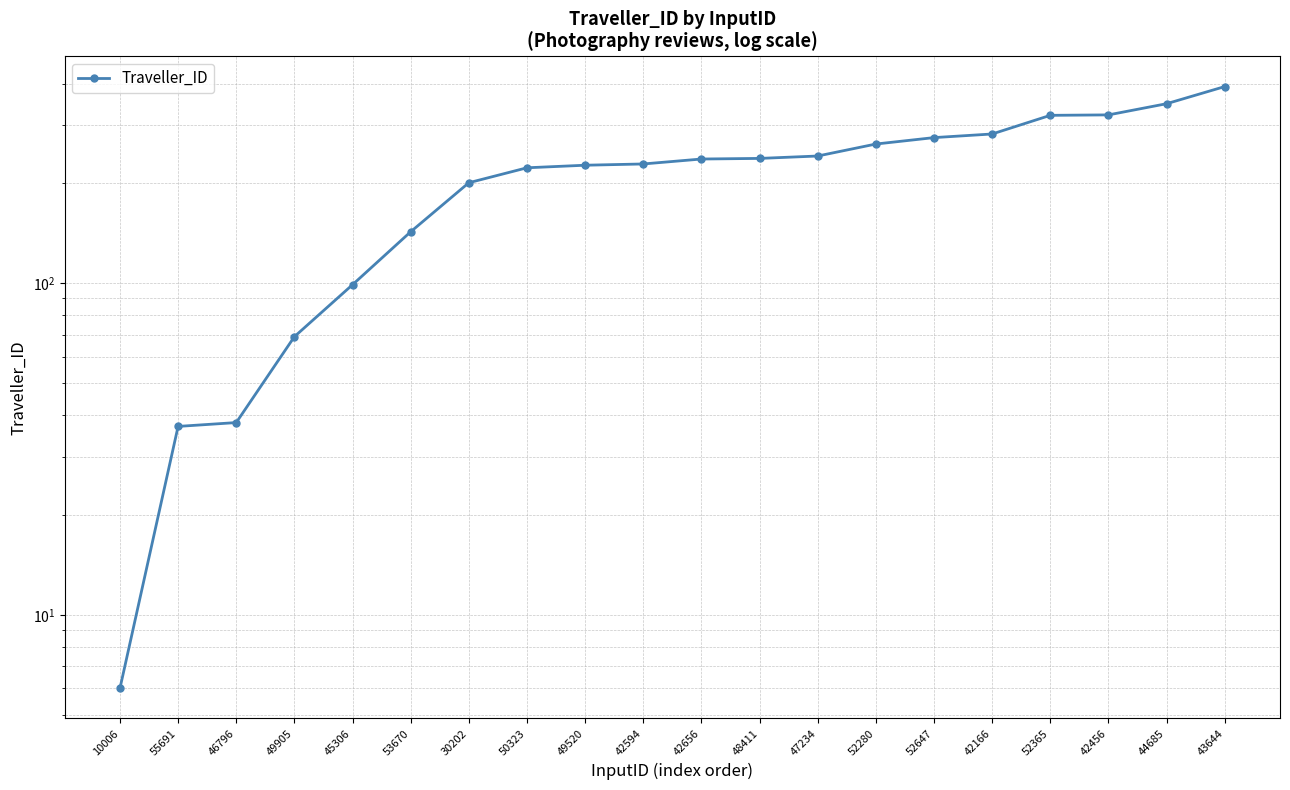

What is the difference between the values at 53670 and 52365?

178